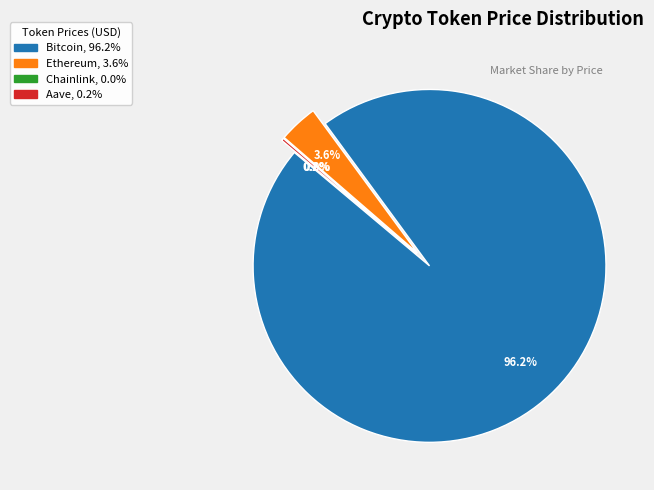

Combined, what portion of the pie is Chainlink and Ethereum?

3.6%